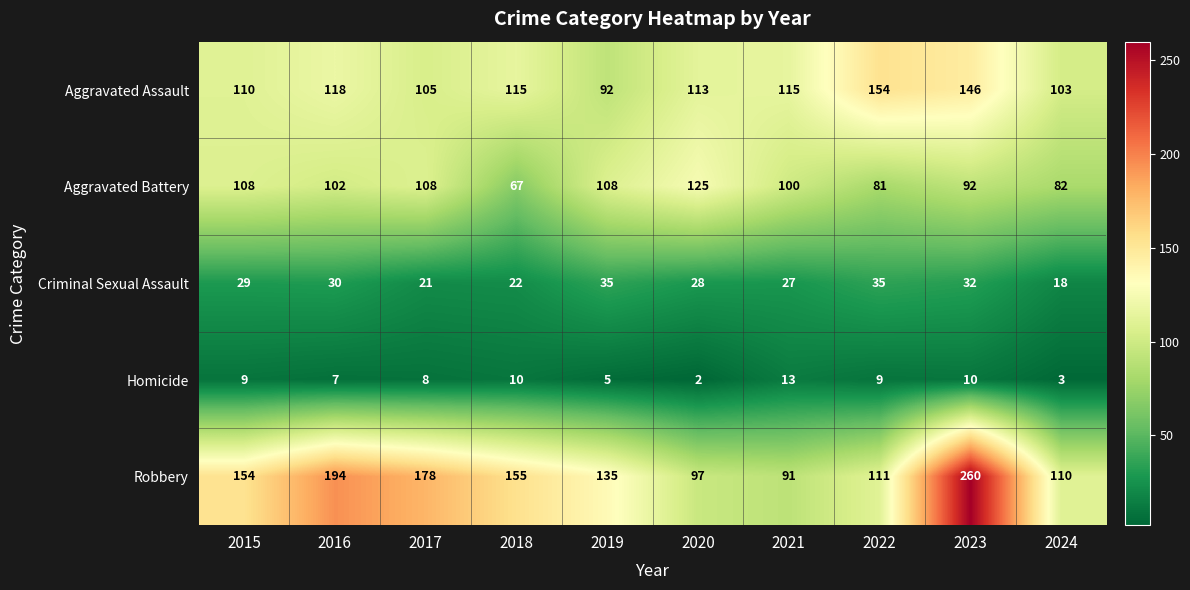

What is the maximum value shown in the chart?

260